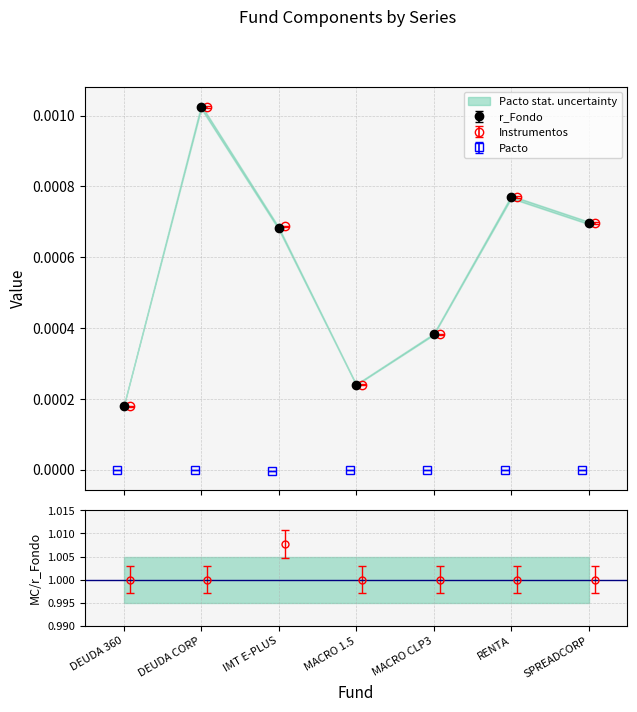

How many interior local peaks does the Instrumentos series have?

2